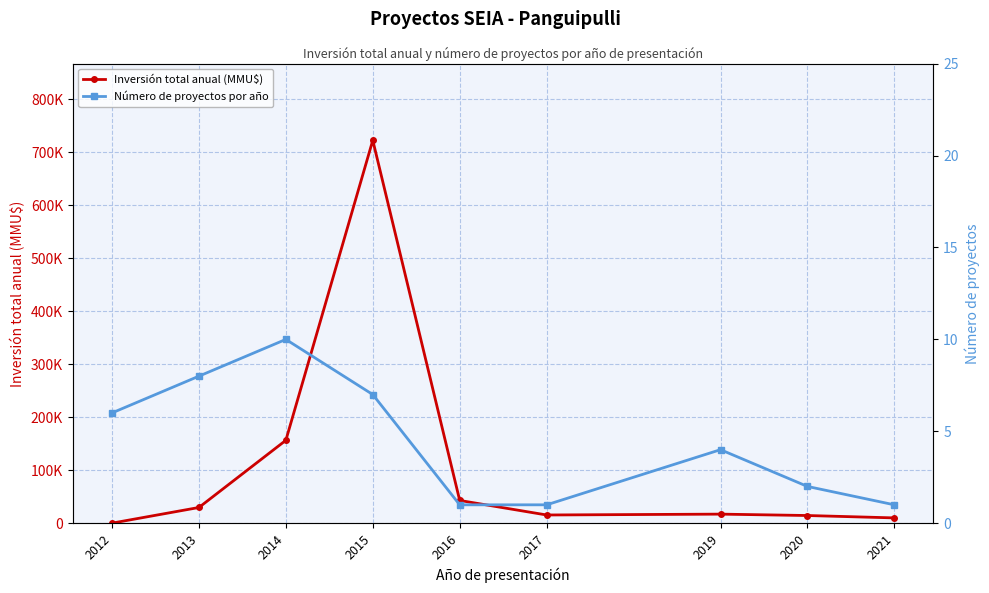

True or false: Número de proyectos por año and Inversión total anual (MMU$) intersect in this chart.

False